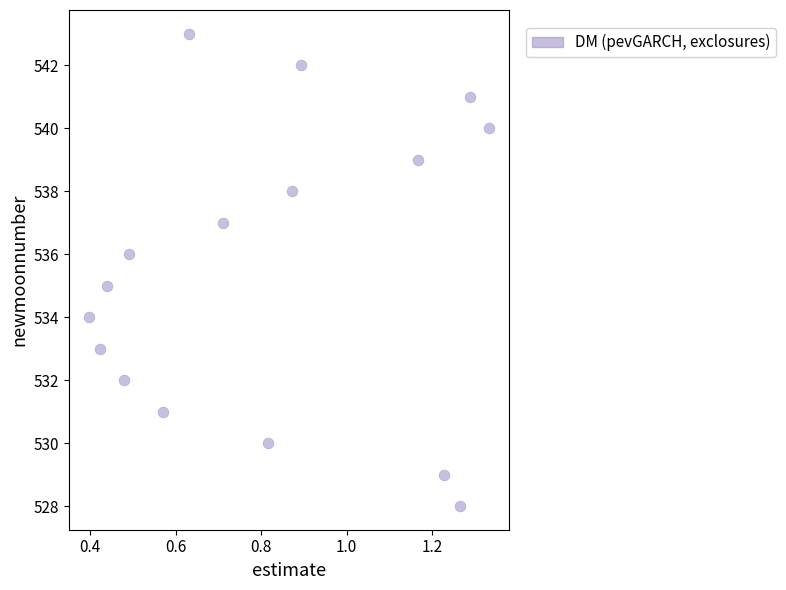

What is the range of Y values (max minus min)?

15